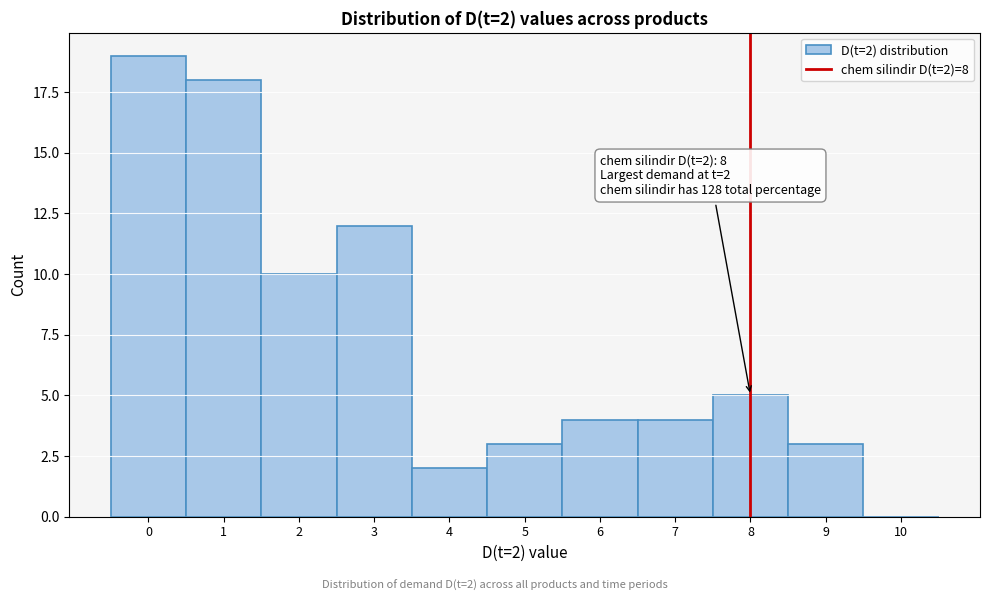

Which range on the x-axis has the tallest bar?

-0.5 to 0.5